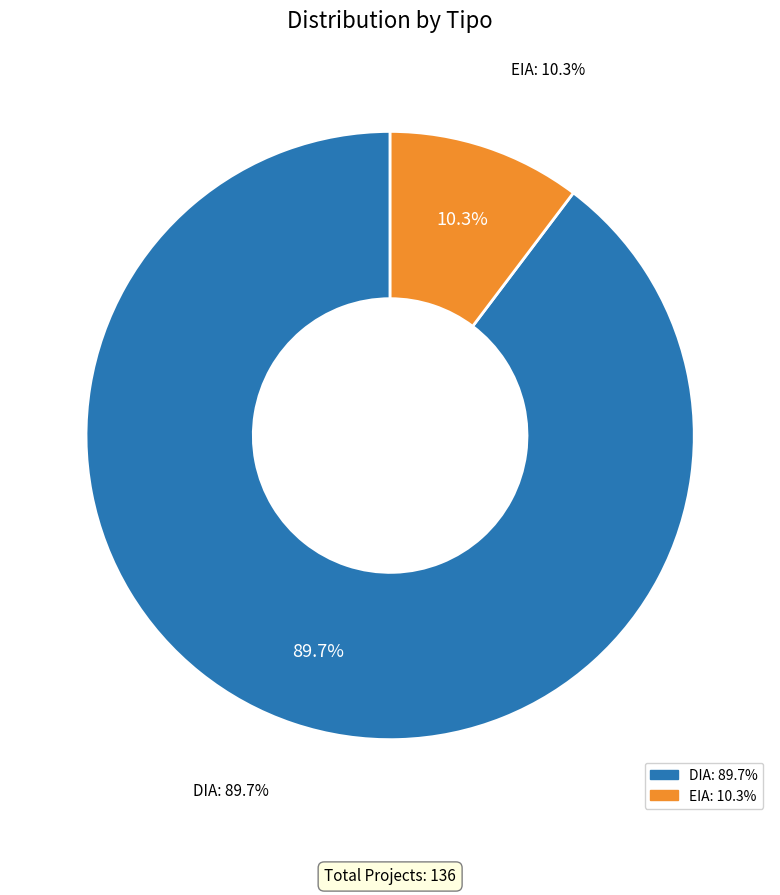

To the nearest percent, what portion does EIA represent?

10%